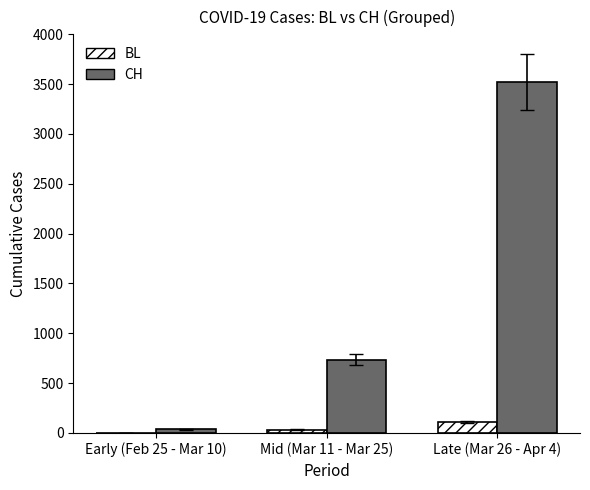

How many categories are shown in the chart?

3